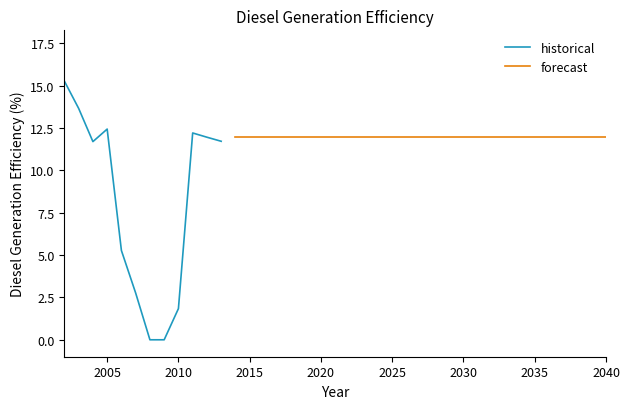

Reading left to right, what are all the values shown in this chart?

2002=15.3	2003=13.7	2004=11.7	2005=12.4	2006=5.3	2007=2.8	2008=0.0	2009=0.0	2010=1.8	2011=12.2	2012=12.0	2013=11.7	2014=12.0	2015=12.0	2016=12.0	2017=12.0	2018=12.0	2019=12.0	2020=12.0	2021=12.0	2022=12.0	2023=12.0	2024=12.0	2025=12.0	2026=12.0	2027=12.0	2028=12.0	2029=12.0	2030=12.0	2031=12.0	2032=12.0	2033=12.0	2034=12.0	2035=12.0	2036=12.0	2037=12.0	2038=12.0	2039=12.0	2040=12.0